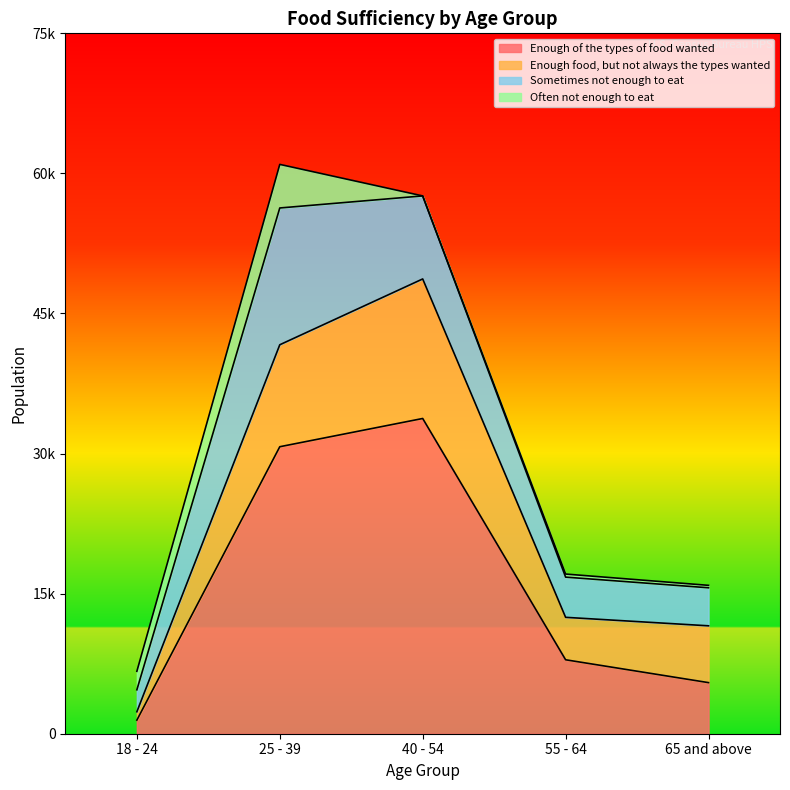

True or false: Sometimes not enough to eat has more than 1 points higher than both neighbors.

False